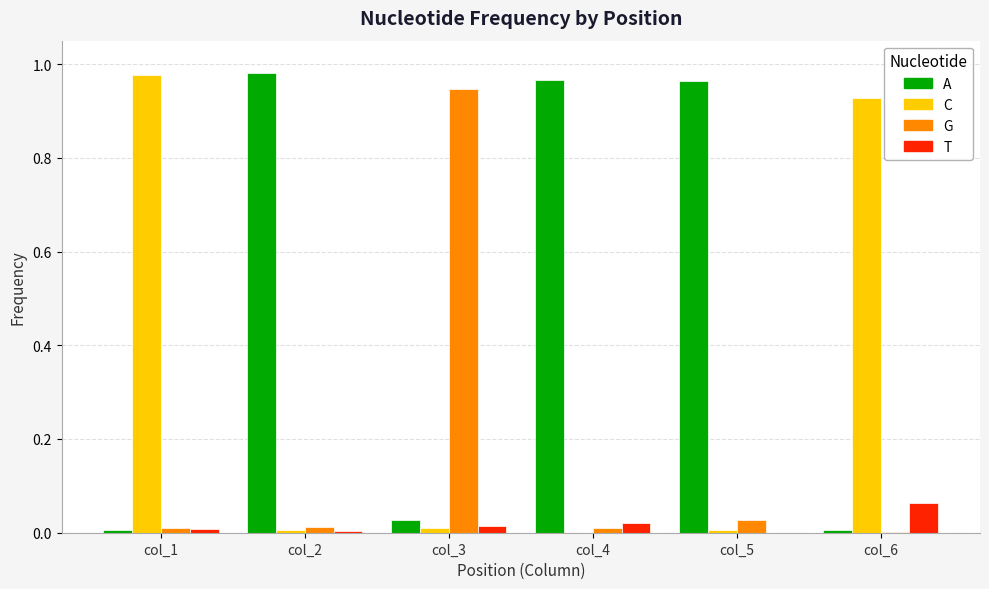

Which series has the largest total across all categories?

A